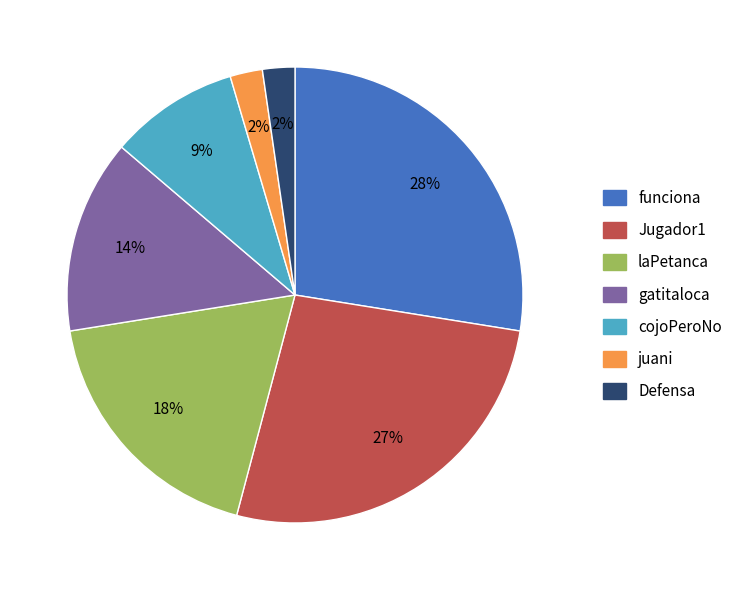

Does any single category account for the majority?

No